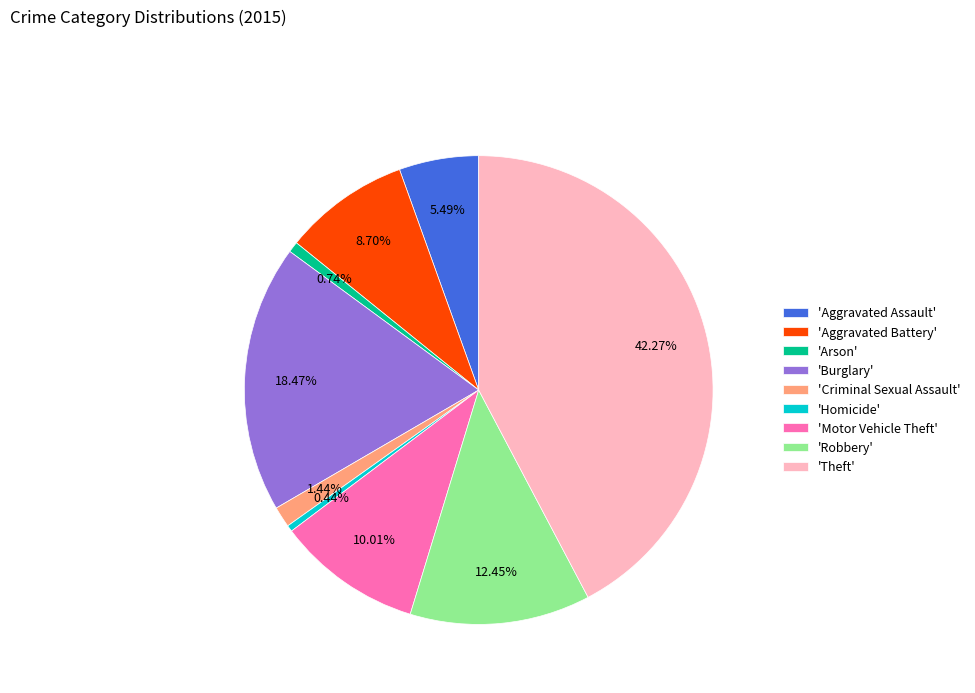

How many slices are in this pie chart?

9